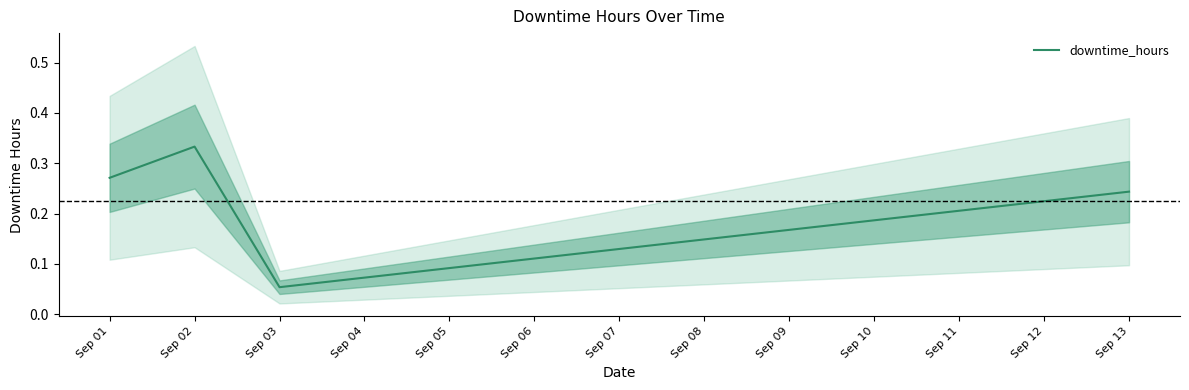

At which category does the chart reach its peak across all series?

Sep 02